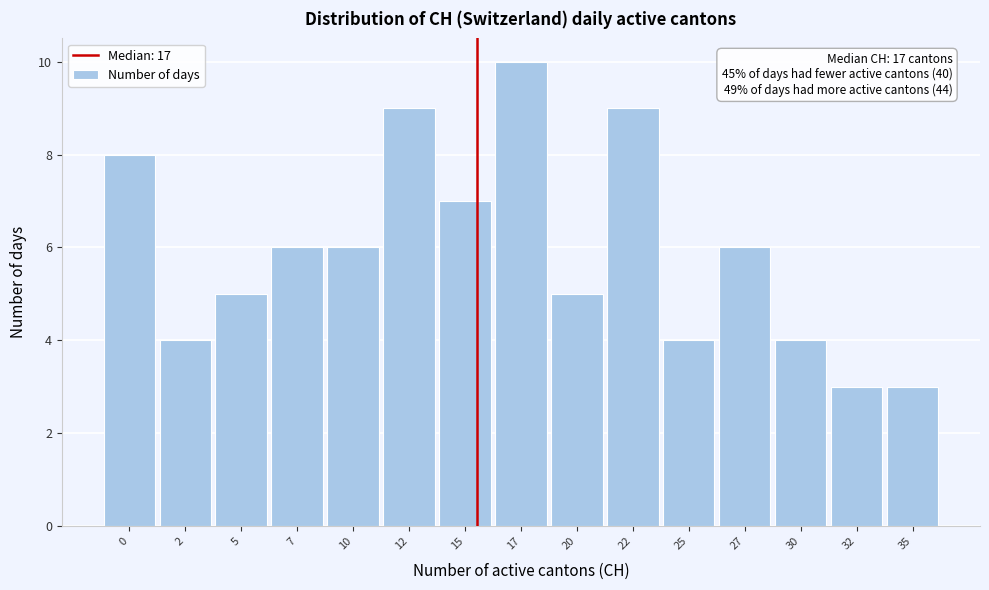

Reading left to right, what are all the values shown in this chart?

8	4	5	6	6	9	7	10	5	9	4	6	4	3	3